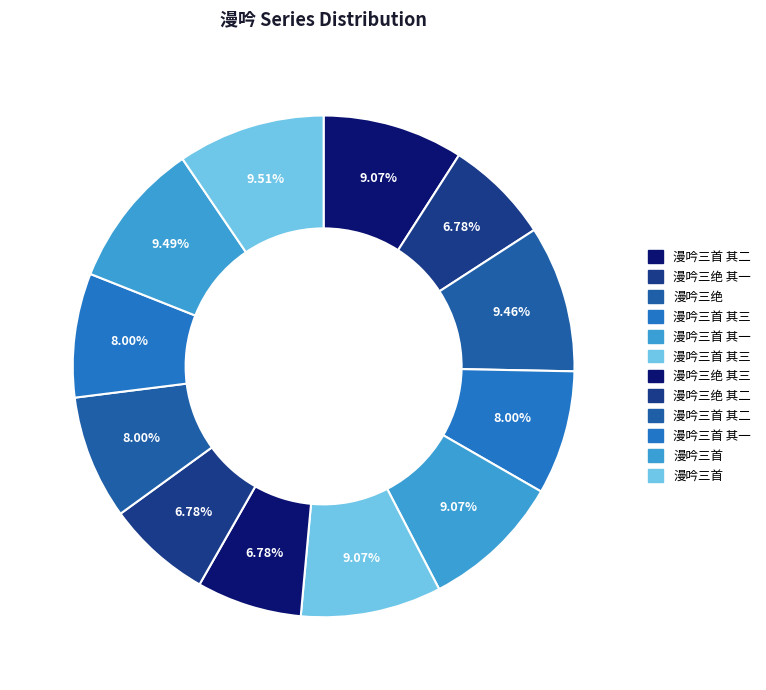

To the nearest percent, what is the difference between the largest and smallest slice percentages?

3%